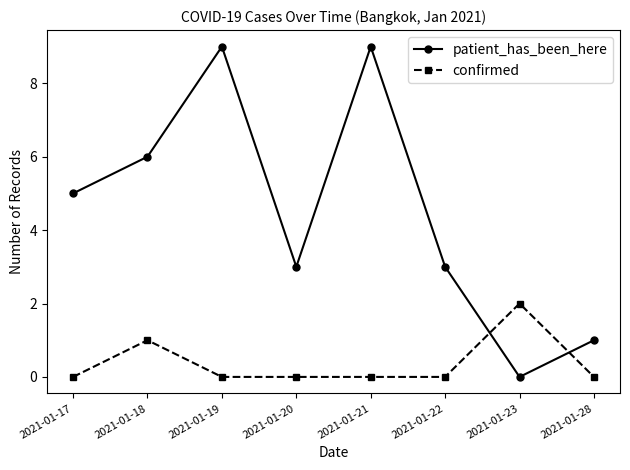

Reading left to right, list all the values displayed in this chart.

patient_has_been_here: 2021-01-17=5	2021-01-18=6	2021-01-19=9	2021-01-20=3	2021-01-21=9	2021-01-22=3	2021-01-23=0	2021-01-28=1
confirmed: 2021-01-17=0	2021-01-18=1	2021-01-19=0	2021-01-20=0	2021-01-21=0	2021-01-22=0	2021-01-23=2	2021-01-28=0